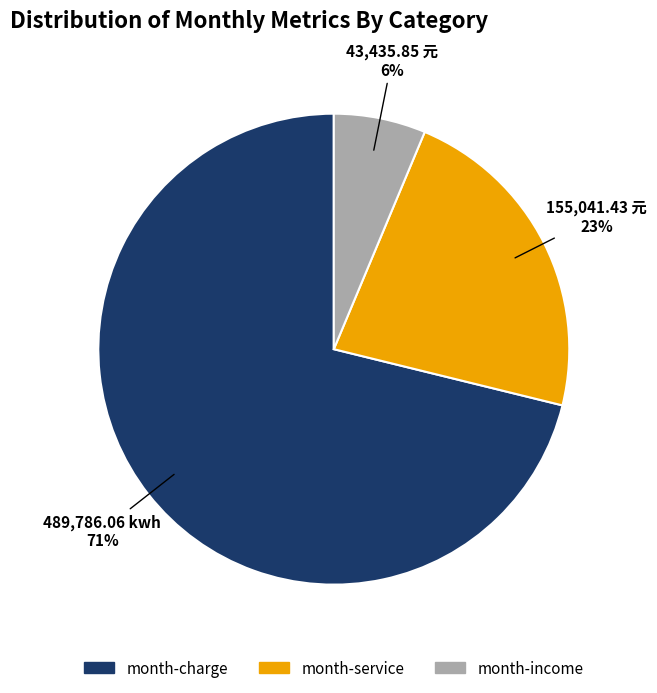

Is there any slice that represents more than half of the pie?

Yes